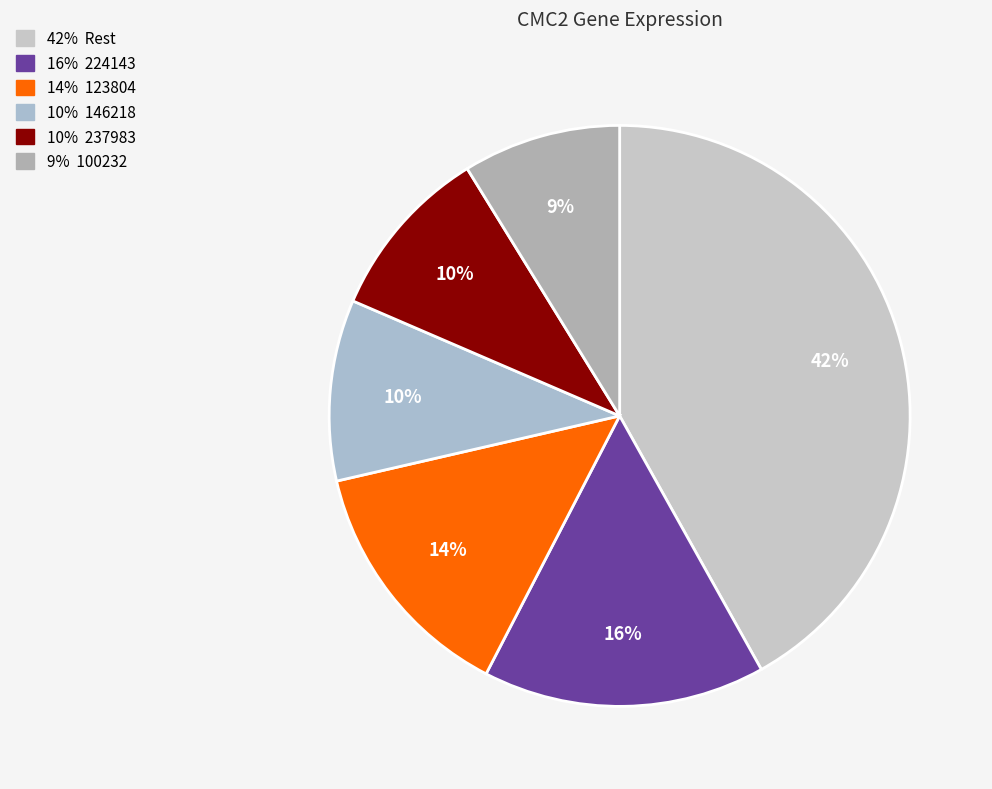

How many segments does this pie chart have?

6